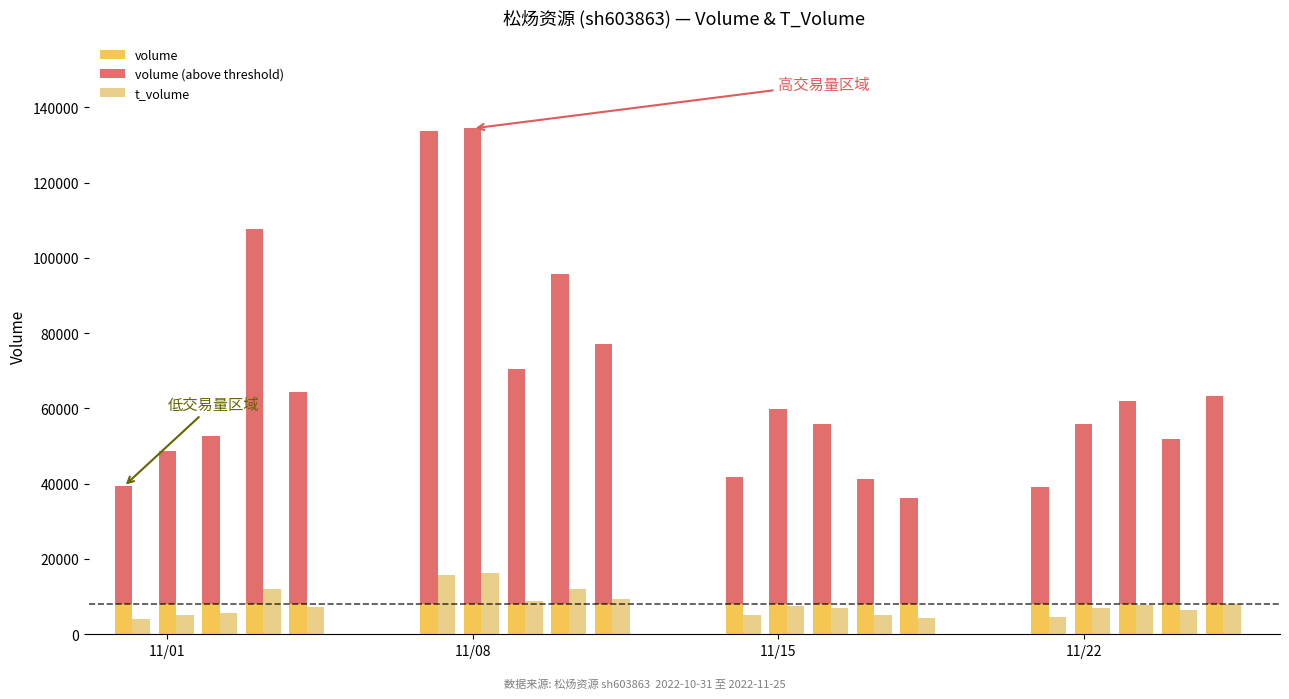

Reading right to left, list all the values displayed in this chart.

volume: 63221	51892	62031	55956	39138	36290	41250	55799	59910	41866	77071	95751	70571	134362	133641	64364	107652	52581	48709	39266
t_volume: 8006	6457	7695	6876	4693	4437	5062	6980	7506	5089	9433	11895	8719	16266	15665	7220	12069	5695	5221	4081